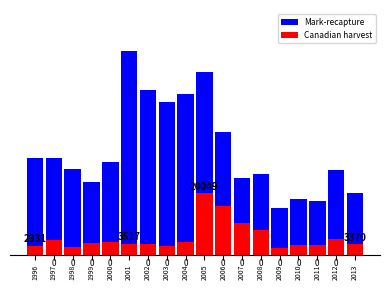

At which label does Canadian harvest reach its peak?

2005